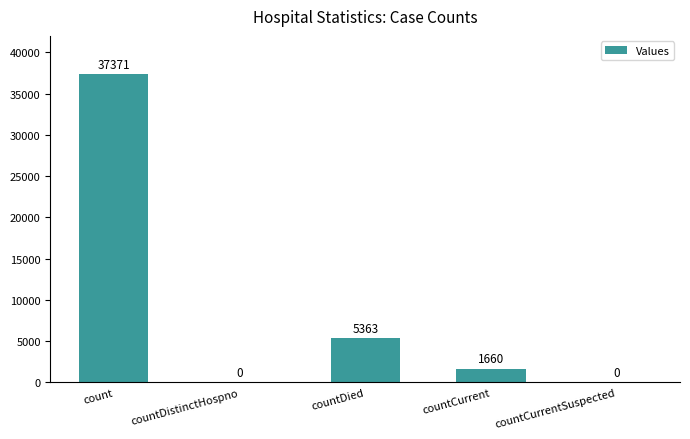

Between countDied and count, which is larger?

count